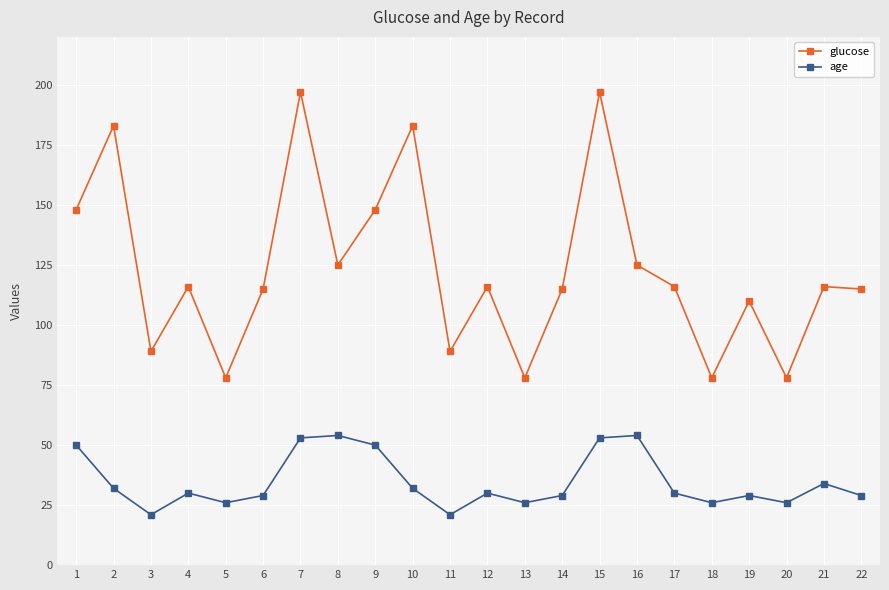

How many series are shown in this chart?

2